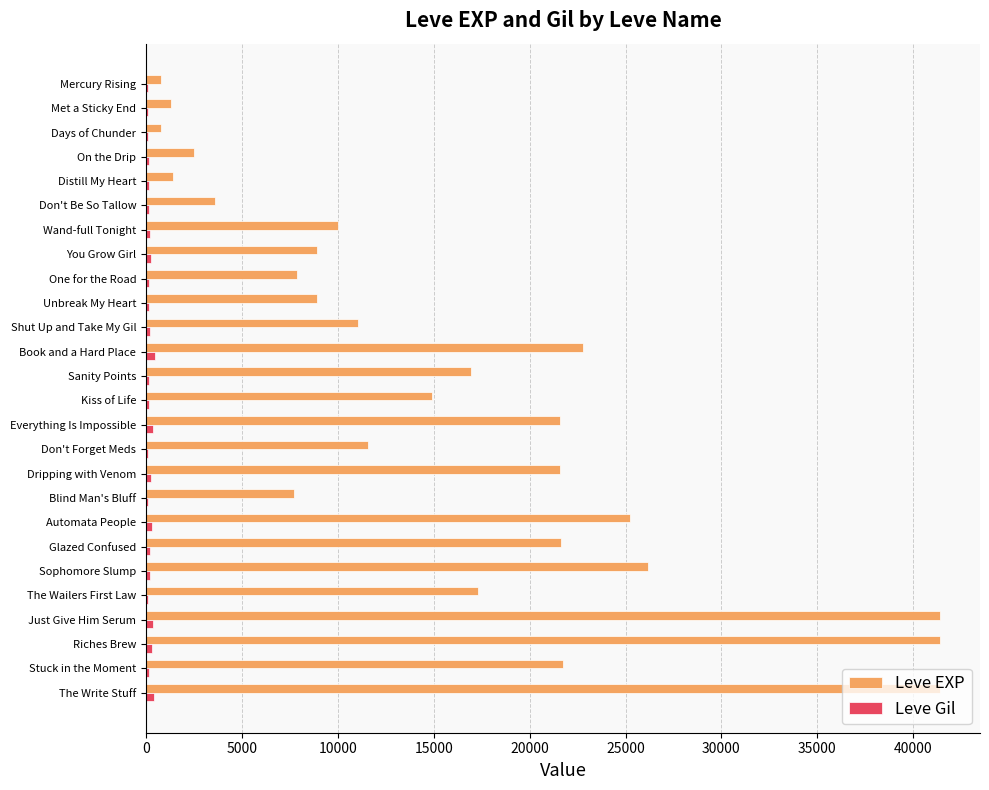

Which series changed the most between Distill My Heart and Wand-full Tonight?

Leve EXP